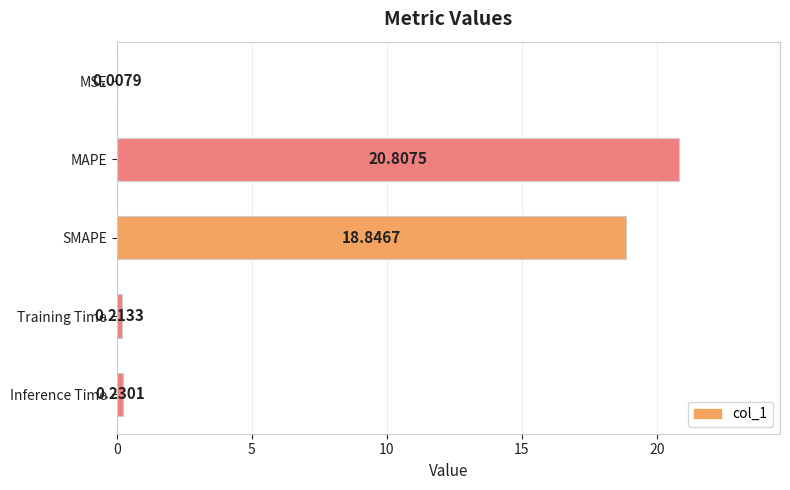

Are the bars horizontal?

Yes